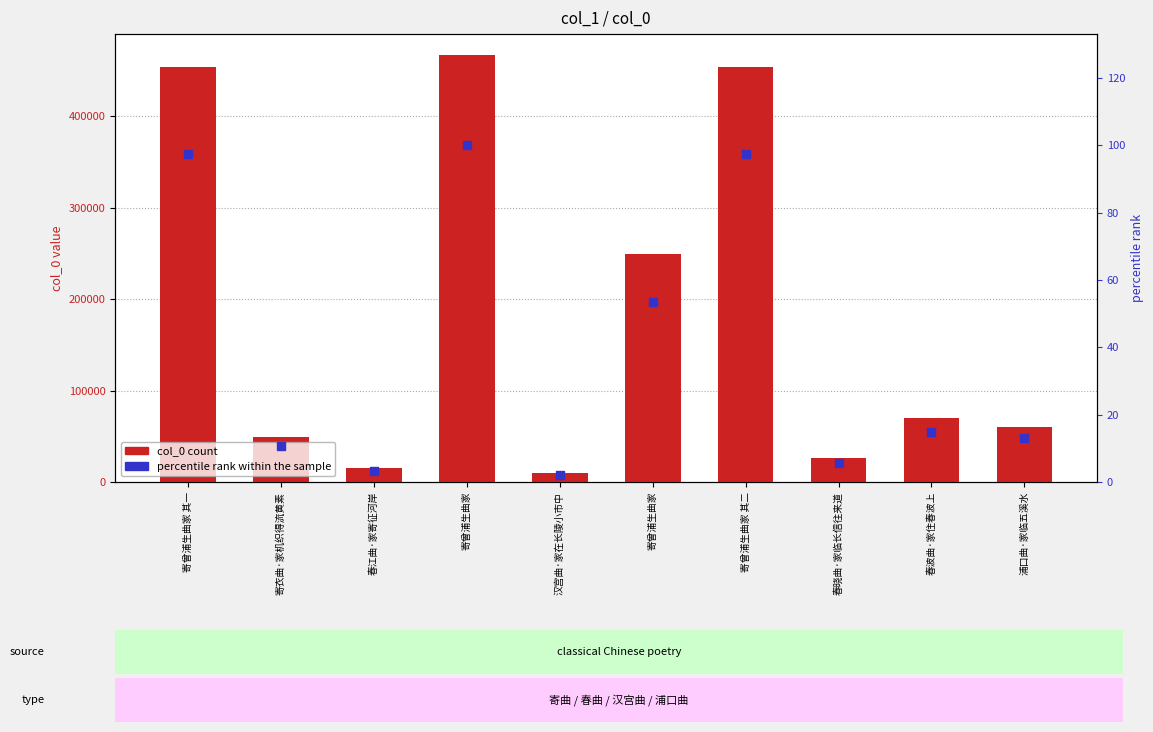

What are all the series names shown in the legend?

col_0, percentile rank within the sample